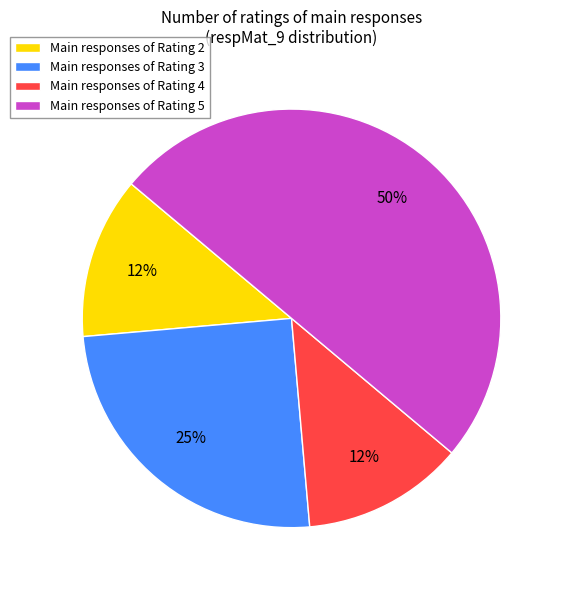

Combined, do Main responses of Rating 3 and Main responses of Rating 2 account for over 50%?

No